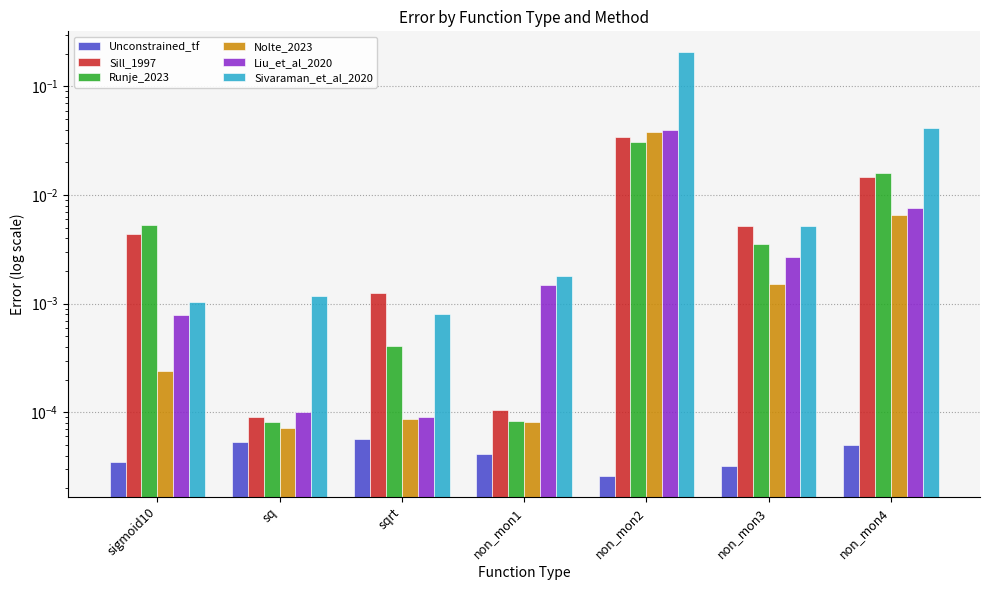

At which category does the chart reach its peak across all series?

non_mon2